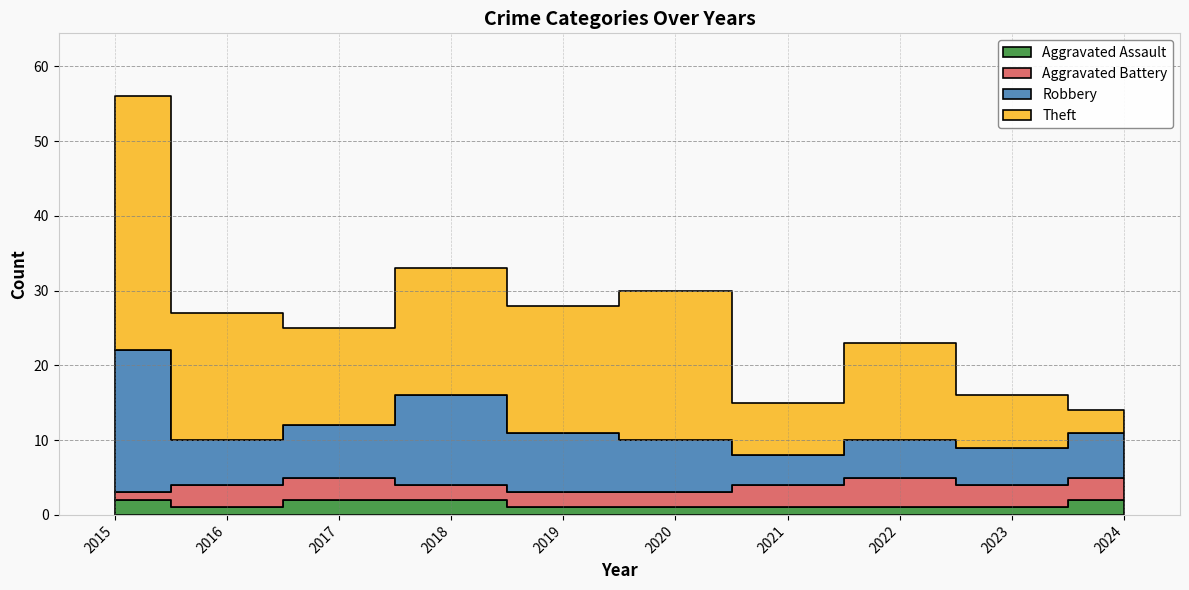

Reading left to right, transcribe all the data shown in this chart.

Aggravated Assault: 2	1	2	2	1	1	1	1	1	2
Aggravated Battery: 1	3	3	2	2	2	3	4	3	3
Robbery: 19	6	7	12	8	7	4	5	5	6
Theft: 34	17	13	17	17	20	7	13	7	3